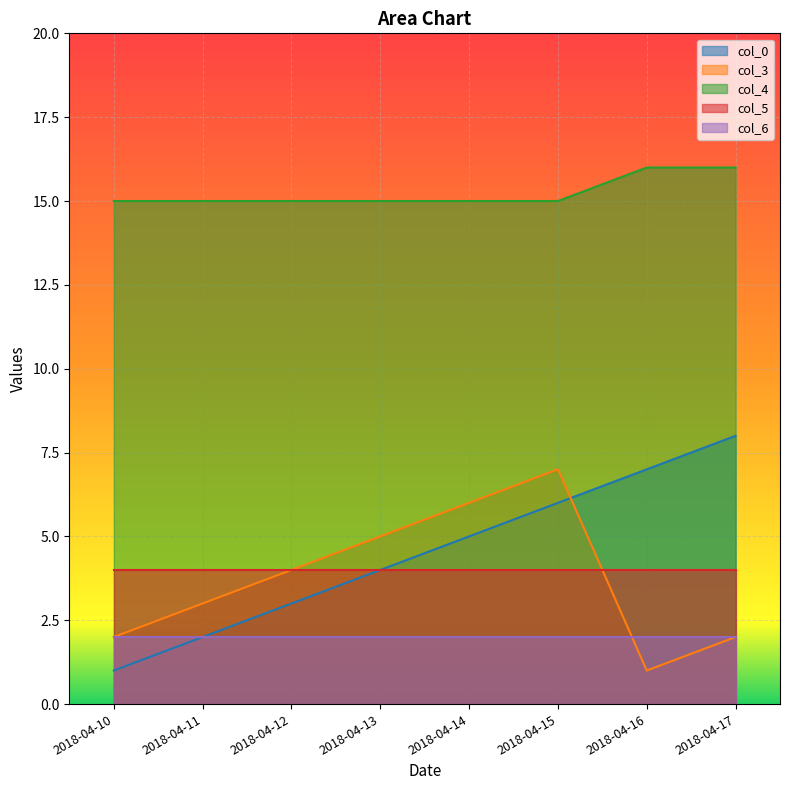

Is the value of col_0 at 2018-04-17 greater than the value of col_3 at 2018-04-17?

Yes